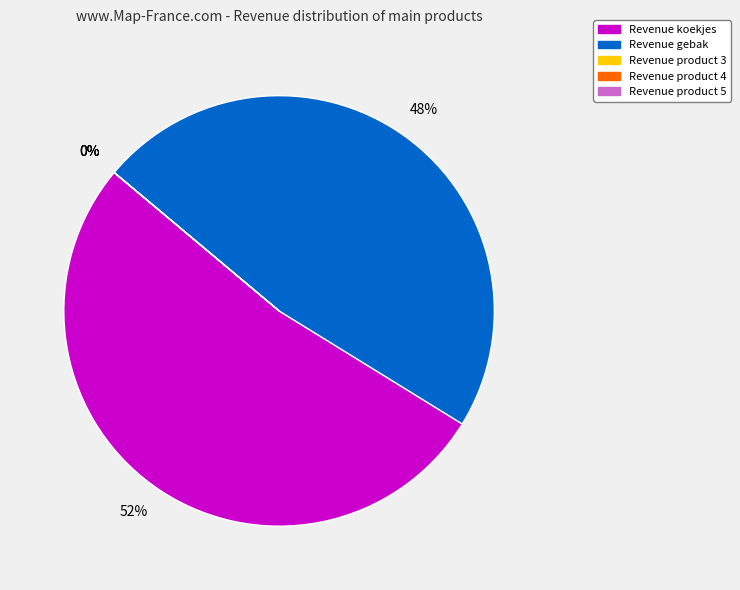

How many slices are in this pie chart?

5